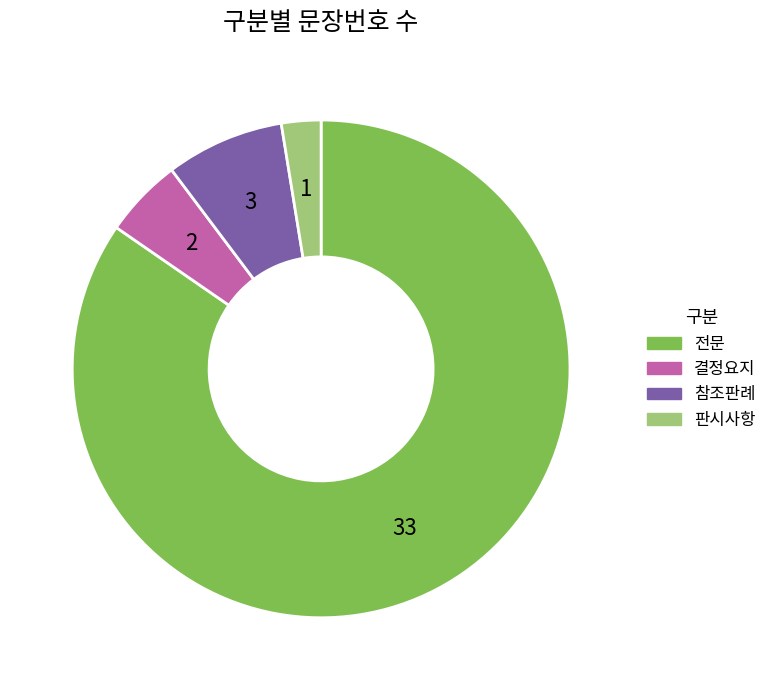

Which slice is the smallest?

판시사항